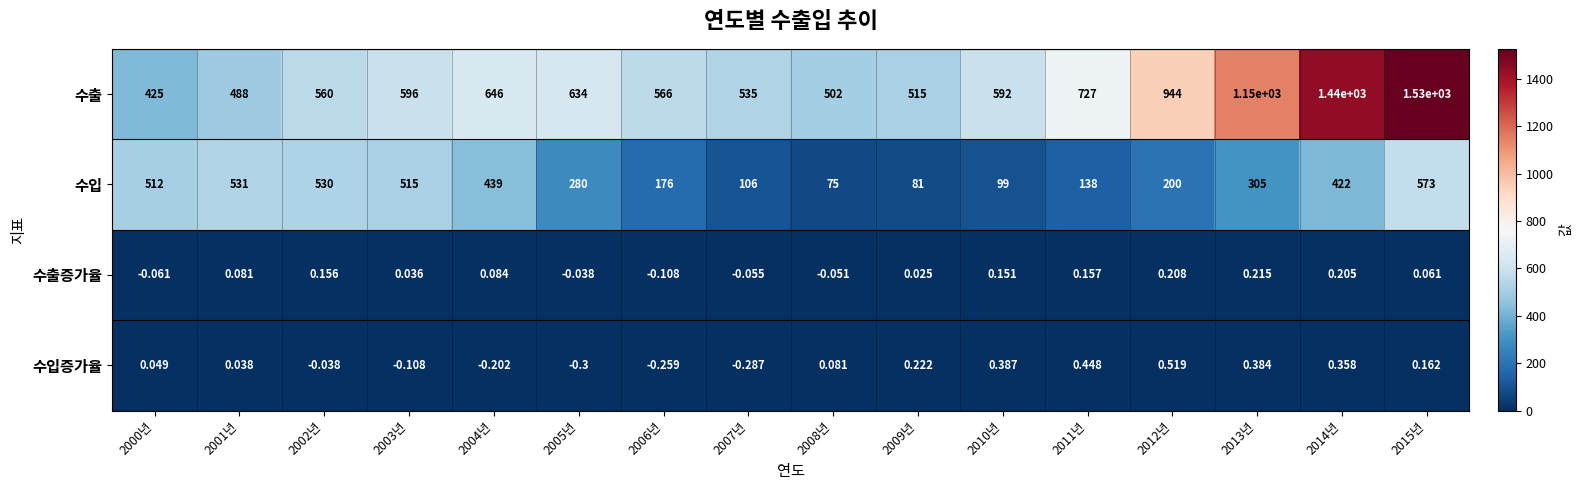

Which series has the largest range (max minus min)?

수출